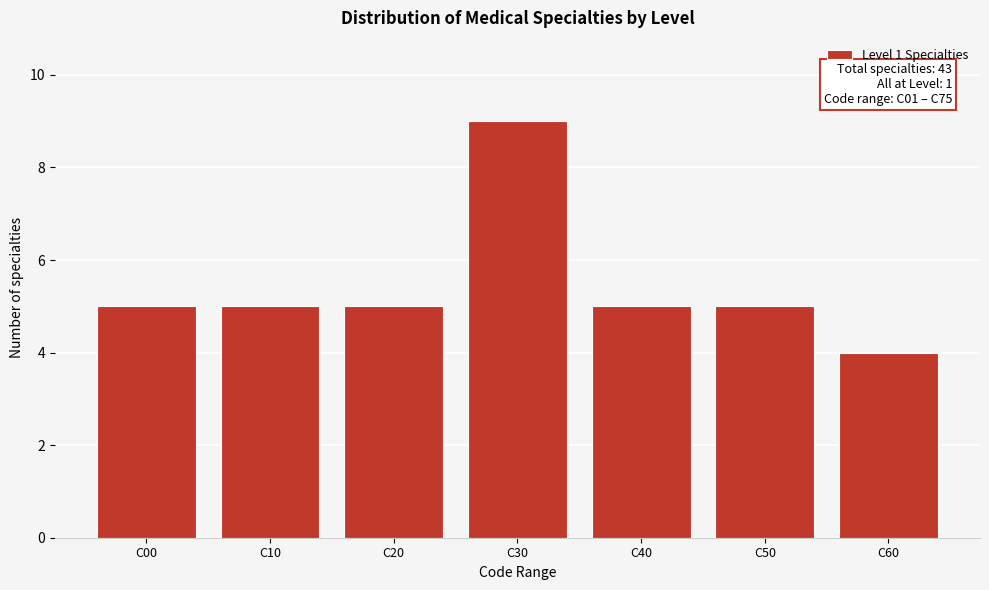

Reading left to right, transcribe all the data shown in this chart.

5	5	5	9	5	5	4